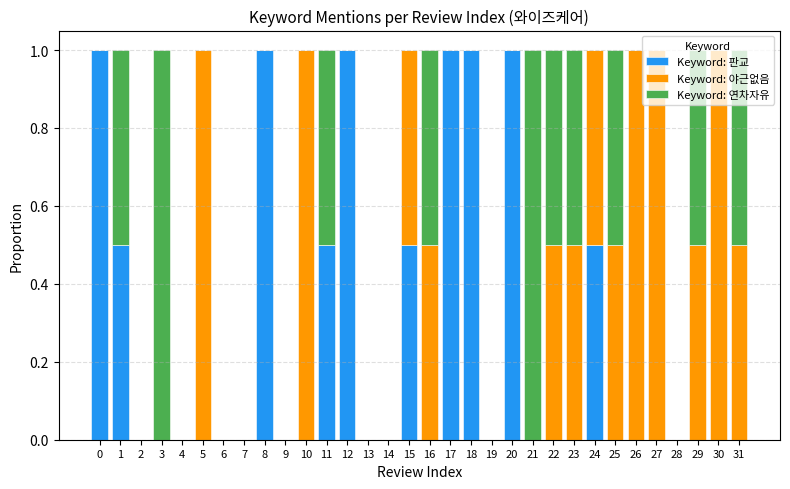

Are the bars horizontal?

No